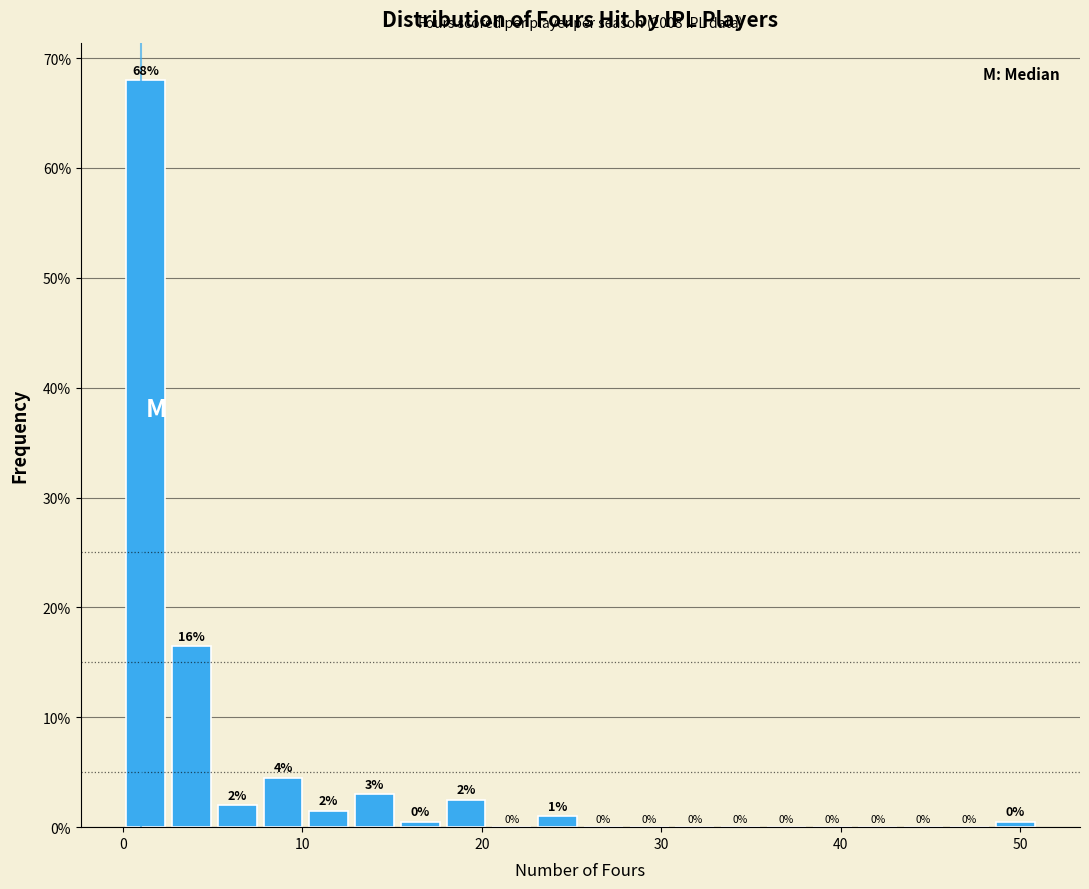

Read against the x-axis, roughly where is the centre of the tallest bar?

1